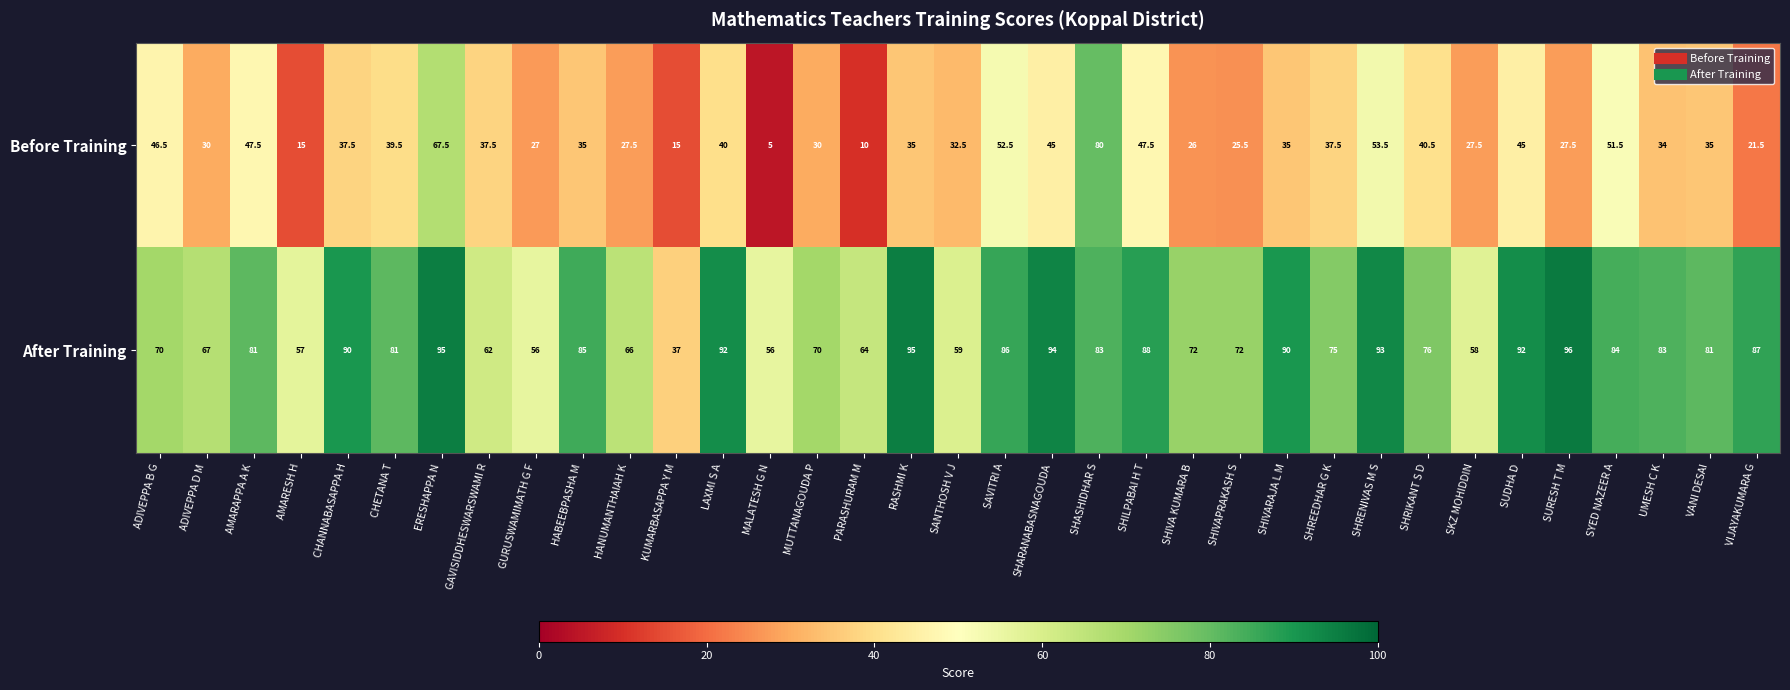

What is the sum of all After Training values?

2693.0